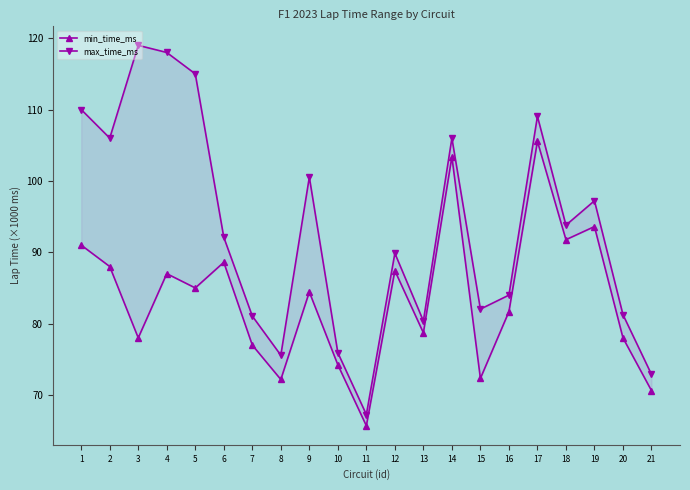

The max_time_ms series shows 75574 at 8. True or false?

True